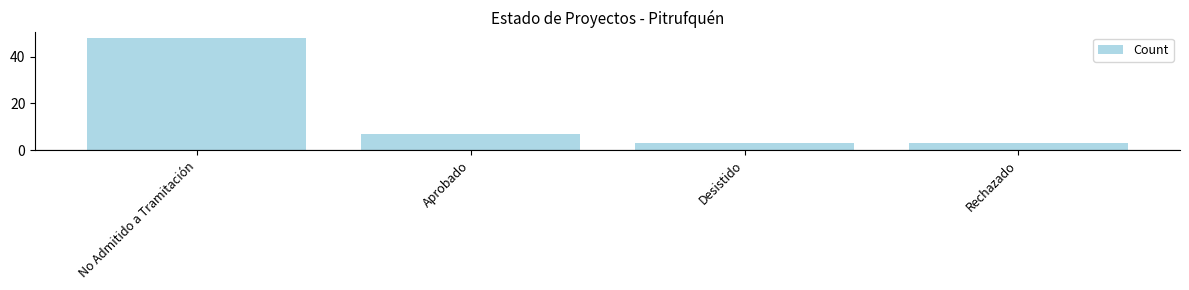

Reading left to right, list all the values displayed in this chart.

48	7	3	3